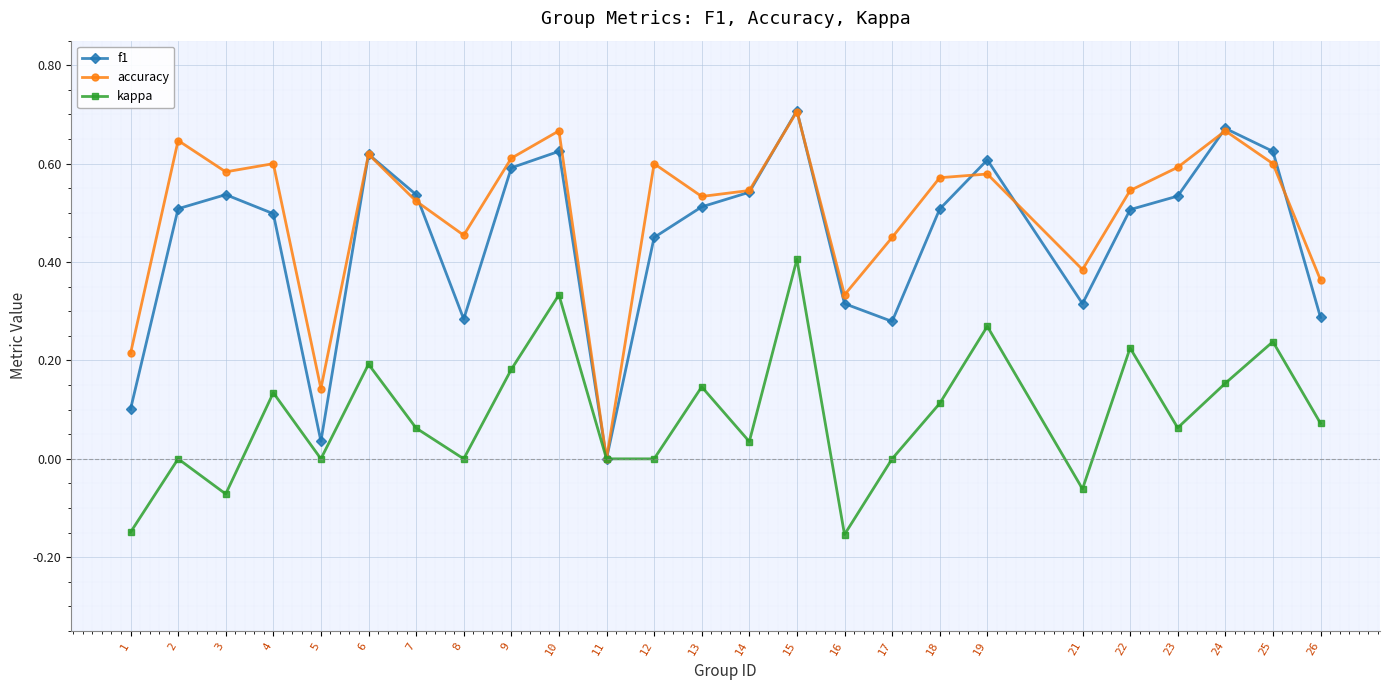

True or false: f1 has a value of 0.1 at 17.

False